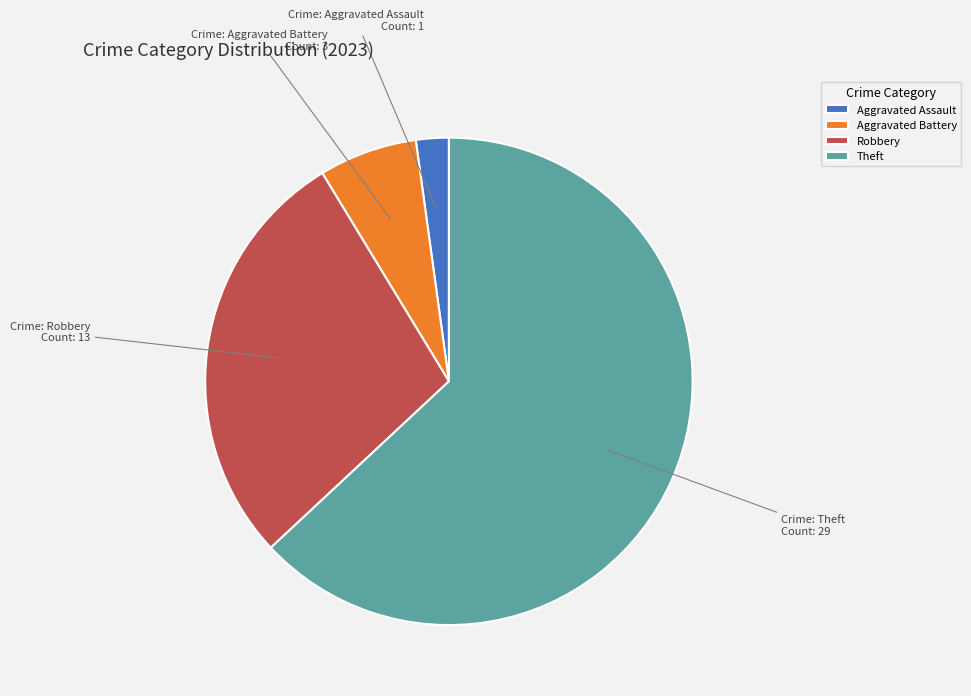

Is it true that Aggravated Battery is 7% of the pie?

True